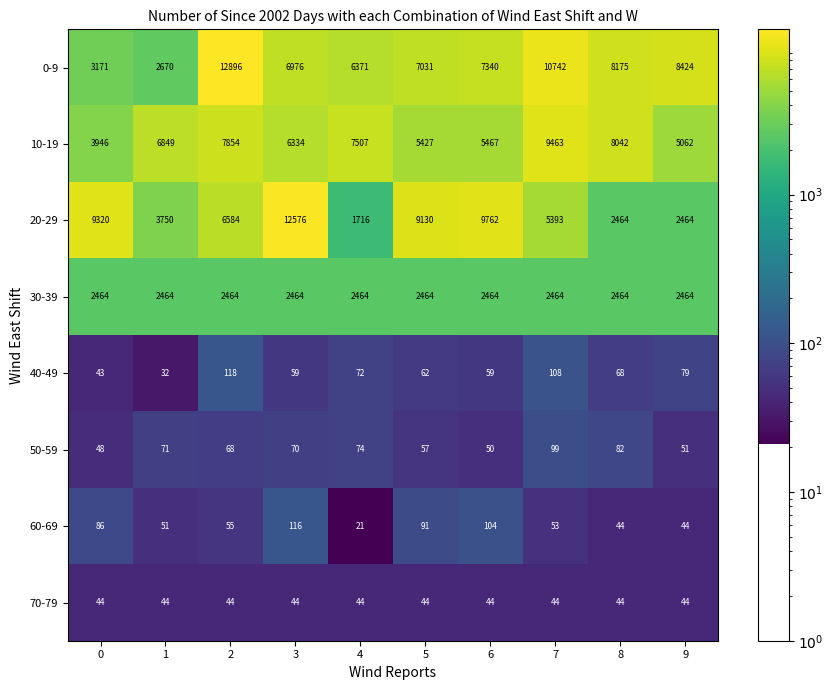

What value does the 20-29 series have at 6, to the nearest 50?

9750